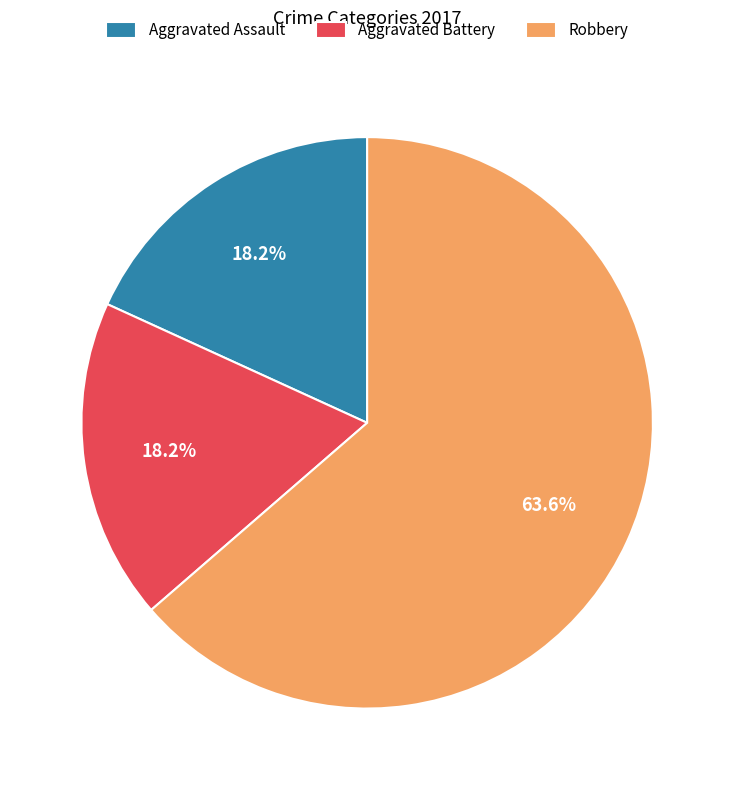

Approximately how many times larger is the value at Aggravated Battery compared to Aggravated Assault?

1.0